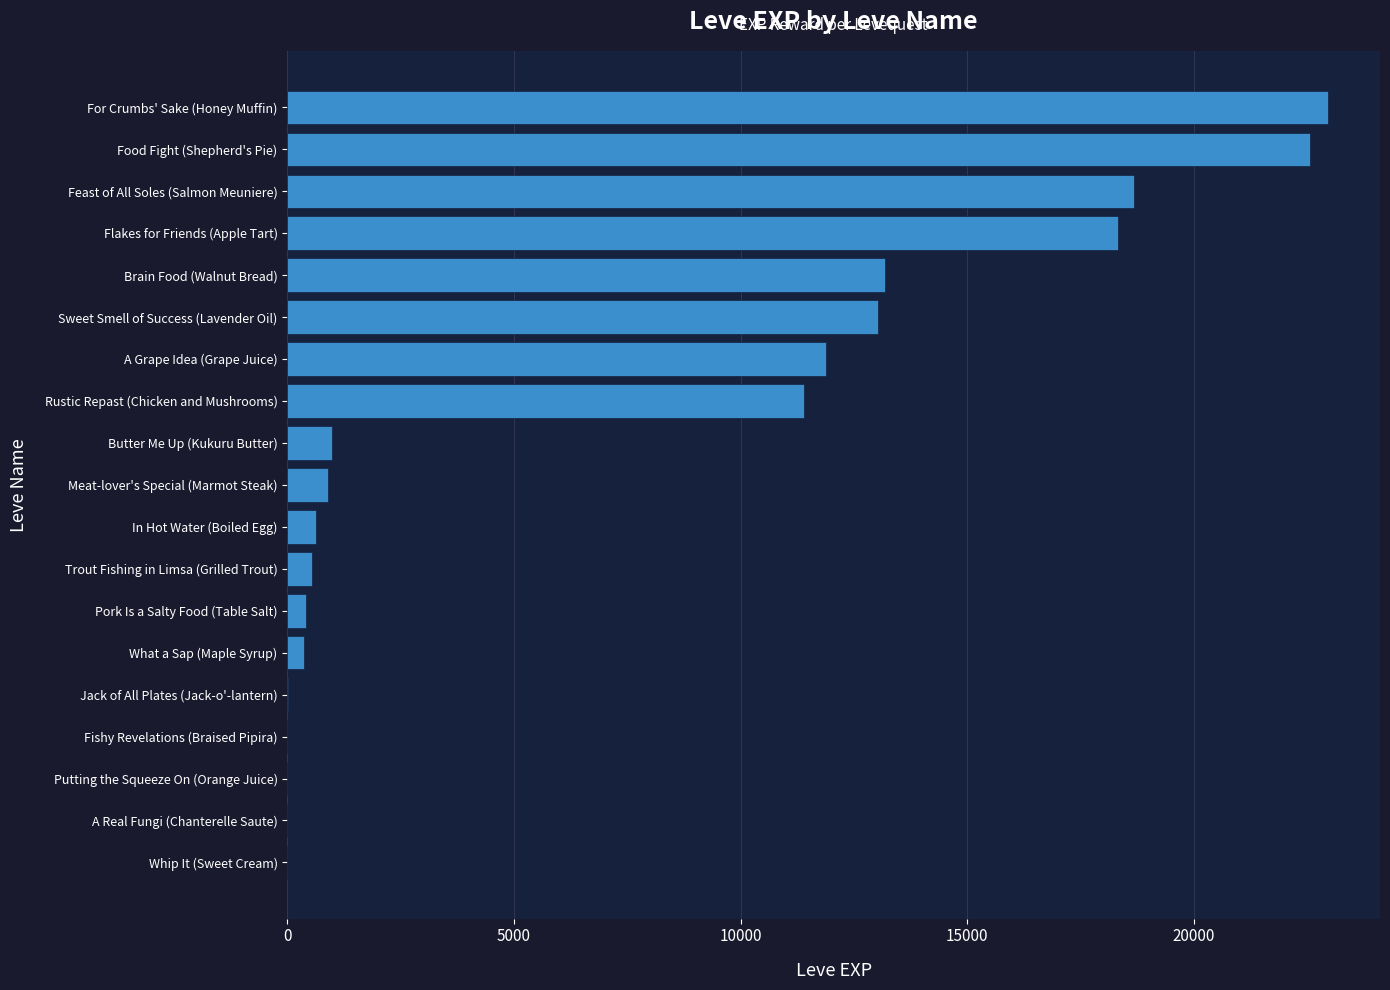

Count the number of categories in the chart.

19